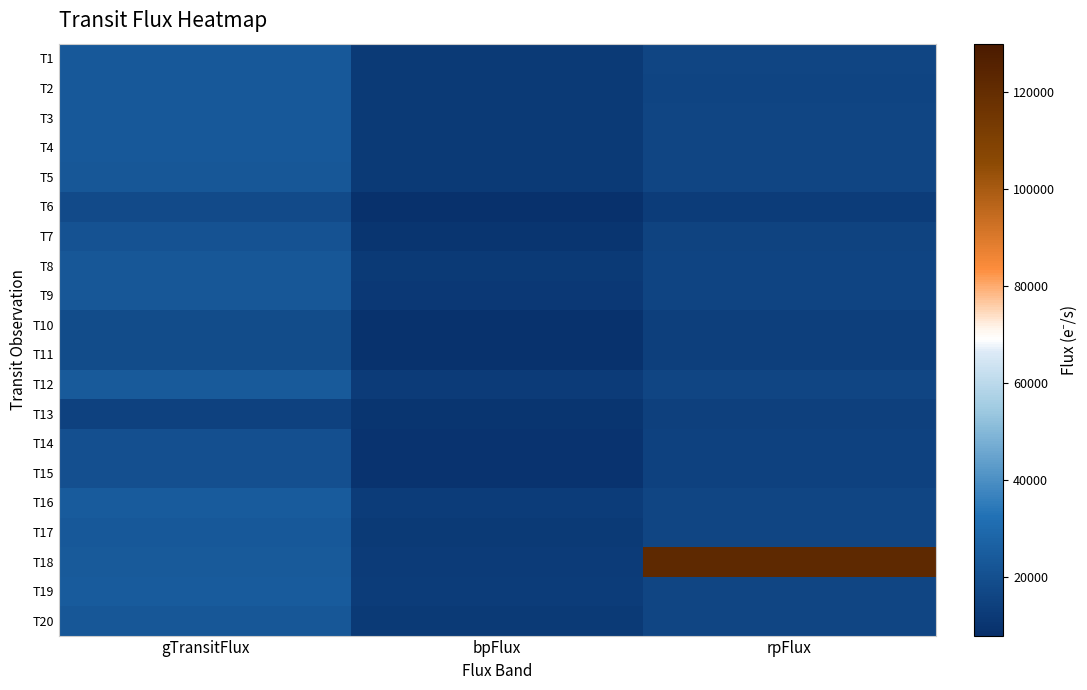

Reading right to left, extract all data points from this chart.

T1: rpFlux=16223.5	bpFlux=12141.3	gTransitFlux=23410.4
T2: rpFlux=16092.5	bpFlux=11865.0	gTransitFlux=23352.6
T3: rpFlux=16353.9	bpFlux=11946.6	gTransitFlux=23420.0
T4: rpFlux=16384.2	bpFlux=11931.8	gTransitFlux=23360.6
T5: rpFlux=16348.3	bpFlux=11852.9	gTransitFlux=23223.3
T6: rpFlux=13222.0	bpFlux=8754.4	gTransitFlux=18015.1
T7: rpFlux=15355.2	bpFlux=10283.7	gTransitFlux=21131.9
T8: rpFlux=15815.8	bpFlux=12038.6	gTransitFlux=23156.0
T9: rpFlux=16040.9	bpFlux=11590.8	gTransitFlux=23168.1
T10: rpFlux=13972.1	bpFlux=9040.9	gTransitFlux=18840.1
T11: rpFlux=13821.1	bpFlux=9059.5	gTransitFlux=18687.8
T12: rpFlux=16379.4	bpFlux=12539.3	gTransitFlux=23877.8
T13: rpFlux=14337.5	bpFlux=10270.4	gTransitFlux=14925.6
T14: rpFlux=14709.2	bpFlux=9828.6	gTransitFlux=20291.6
T15: rpFlux=14799.9	bpFlux=9874.1	gTransitFlux=20084.1
T16: rpFlux=16407.4	bpFlux=12880.0	gTransitFlux=24435.2
T17: rpFlux=16389.2	bpFlux=11973.5	gTransitFlux=23650.2
T18: rpFlux=122280.4	bpFlux=12639.7	gTransitFlux=24099.9
T19: rpFlux=16414.7	bpFlux=12884.2	gTransitFlux=24319.7
T20: rpFlux=16409.7	bpFlux=11867.3	gTransitFlux=23210.4